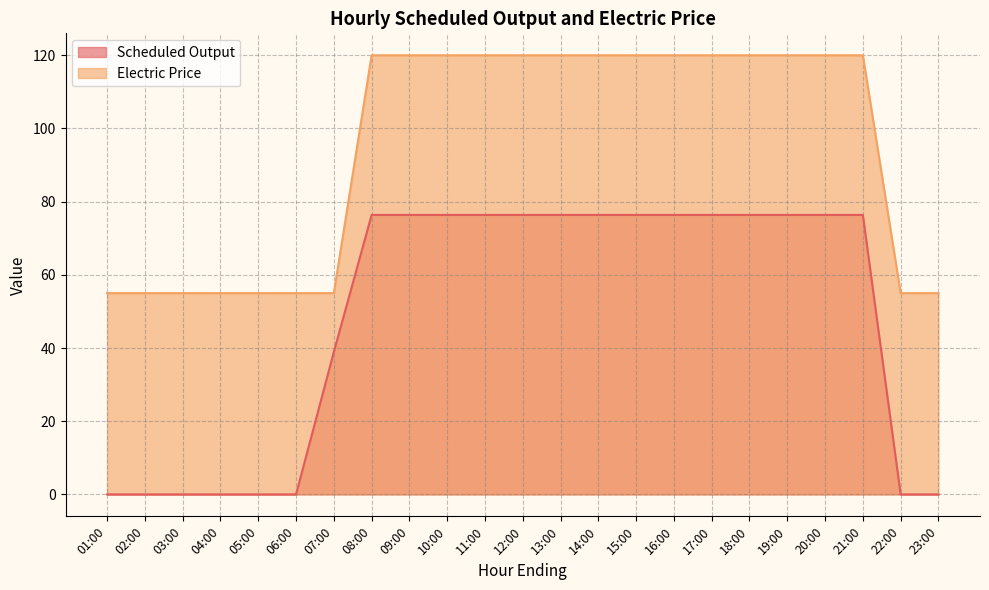

True or false: Scheduled Output has more than 0 points higher than both neighbors.

False